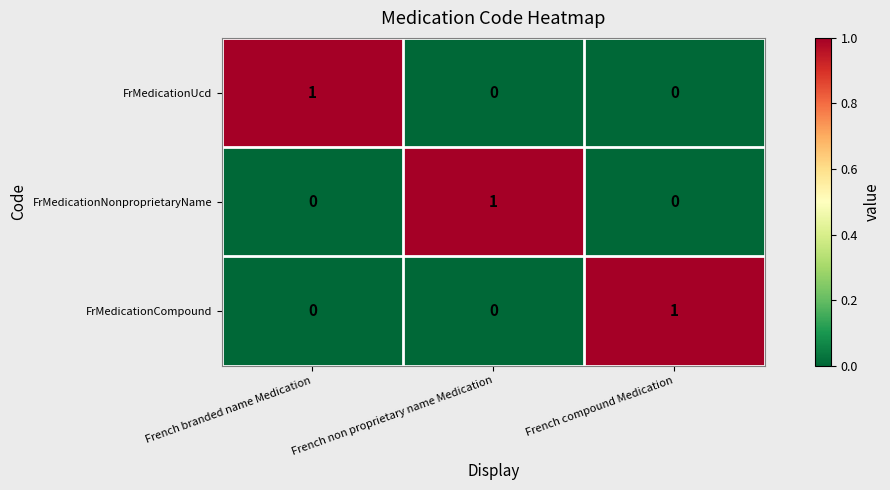

What is the total value across all series at French branded name Medication?

1